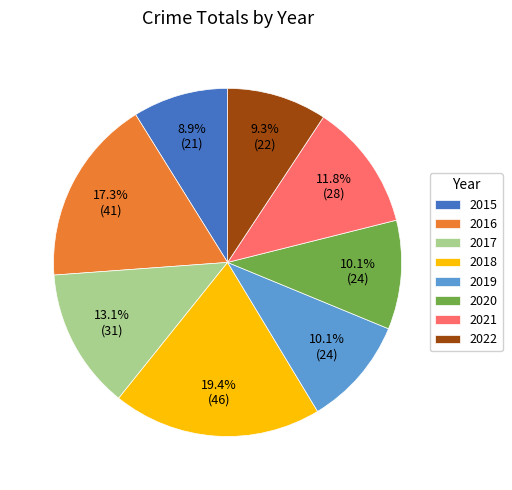

Which category has the biggest portion of the pie?

2018